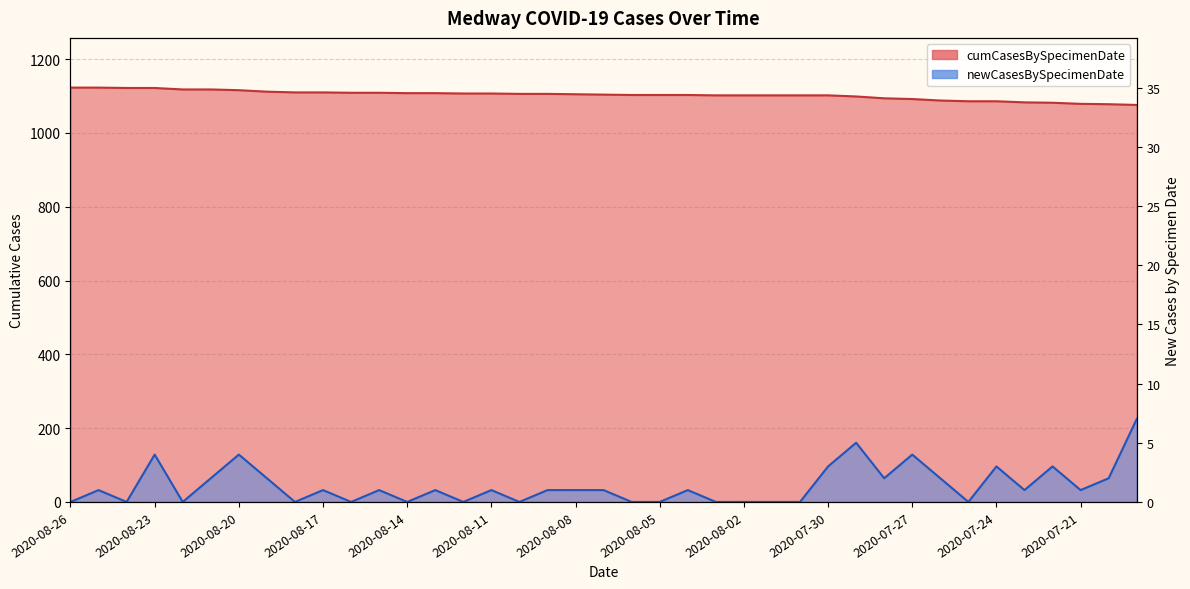

What position from the left is 2020-08-08?

19